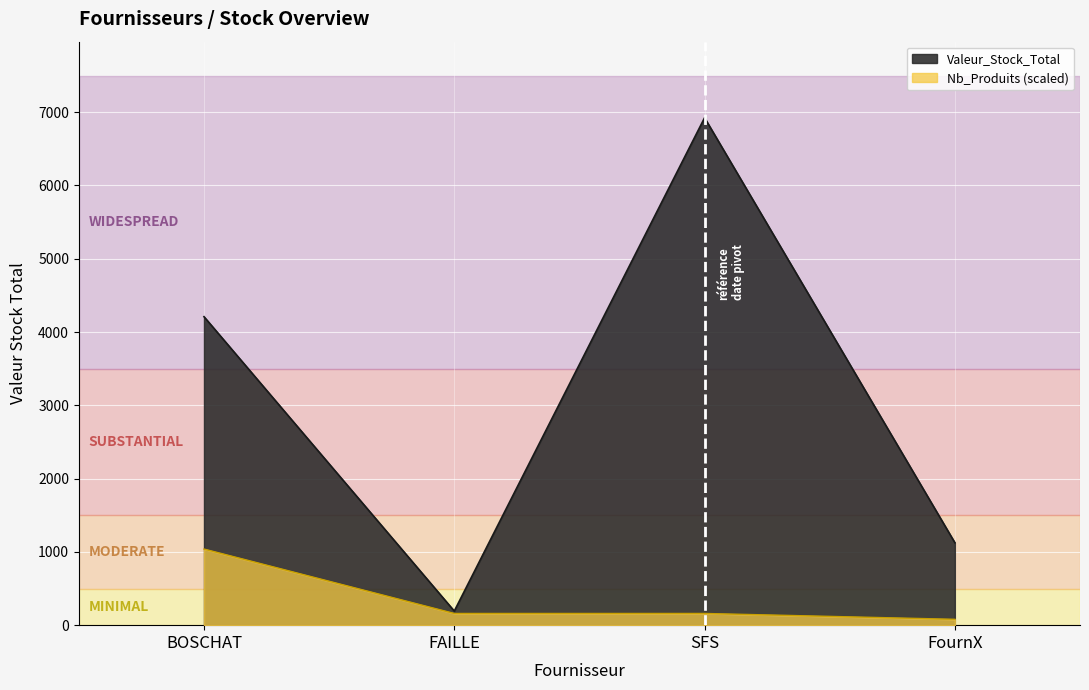

Count the number of categories in the chart.

4